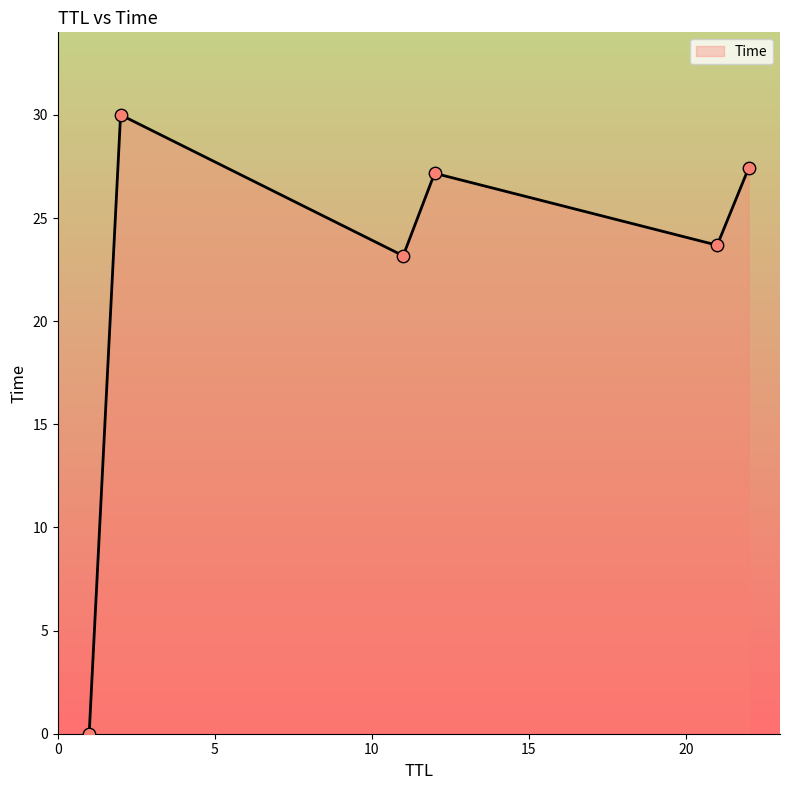

How many interior local valleys (lower than both neighbors) does the data have?

2